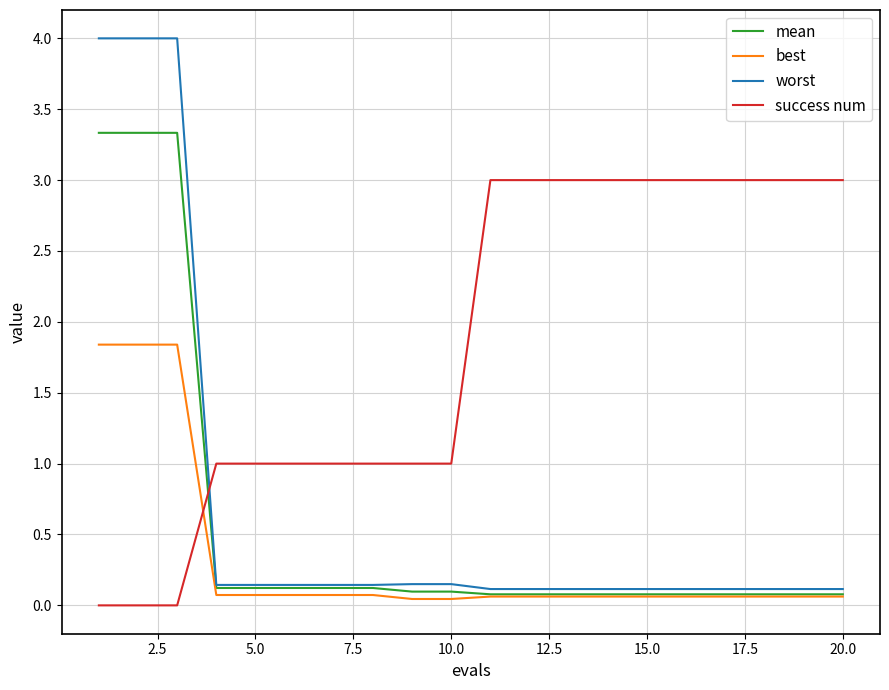

Which series has the widest spread of values?

worst